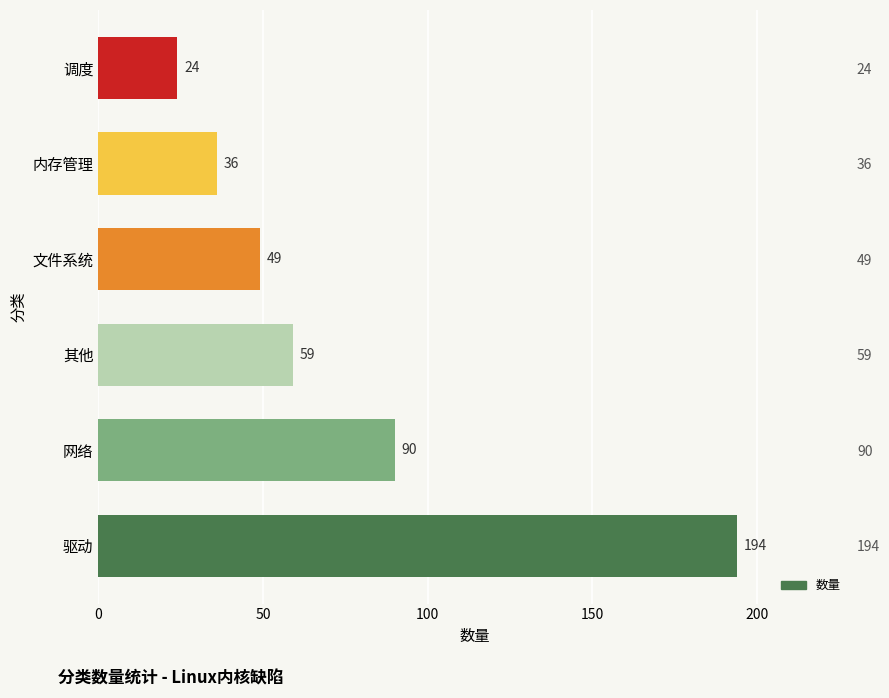

What is the difference between the maximum and minimum values?

170